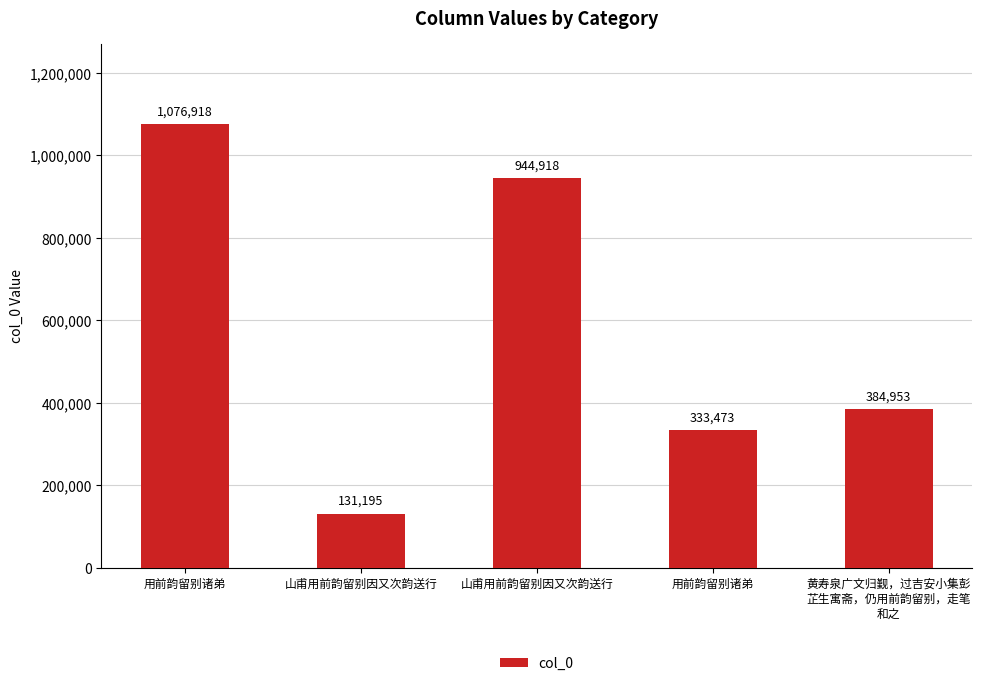

What is the sum of all values?

2871457